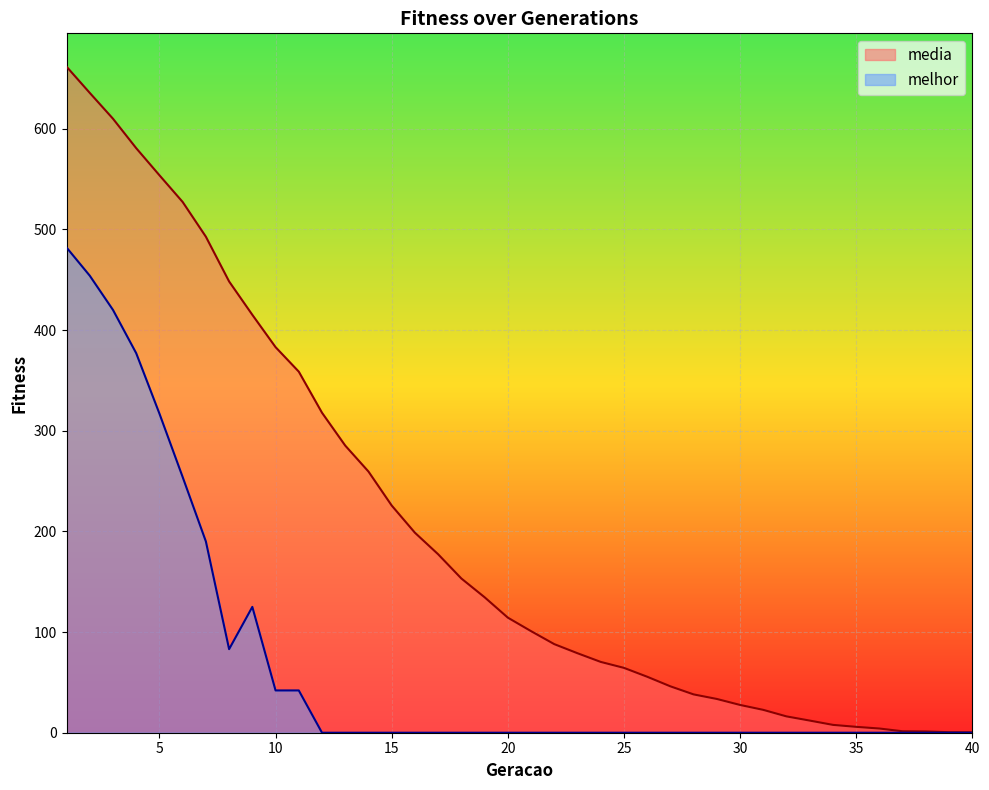

Reading left to right, list all the values displayed in this chart.

media: 661.7	635.6	609.9	580.7	553.8	527.2	492.7	448.3	415.1	383.0	358.7	317.9	285.2	259.5	225.7	198.7	177.3	153.2	134.6	114.3	100.9	88.0	79.0	70.3	64.4	55.6	46.1	38.1	33.5	27.6	22.7	16.2	12.1	7.8	5.8	4.2	1.4	1.3	0.5	0.4
melhor: 482.0	454.0	420.0	377.0	317.0	254.0	190.0	83.0	125.0	42.0	42.0	0.0	0.0	0.0	0.0	0.0	0.0	0.0	0.0	0.0	0.0	0.0	0.0	0.0	0.0	0.0	0.0	0.0	0.0	0.0	0.0	0.0	0.0	0.0	0.0	0.0	0.0	0.0	0.0	0.0